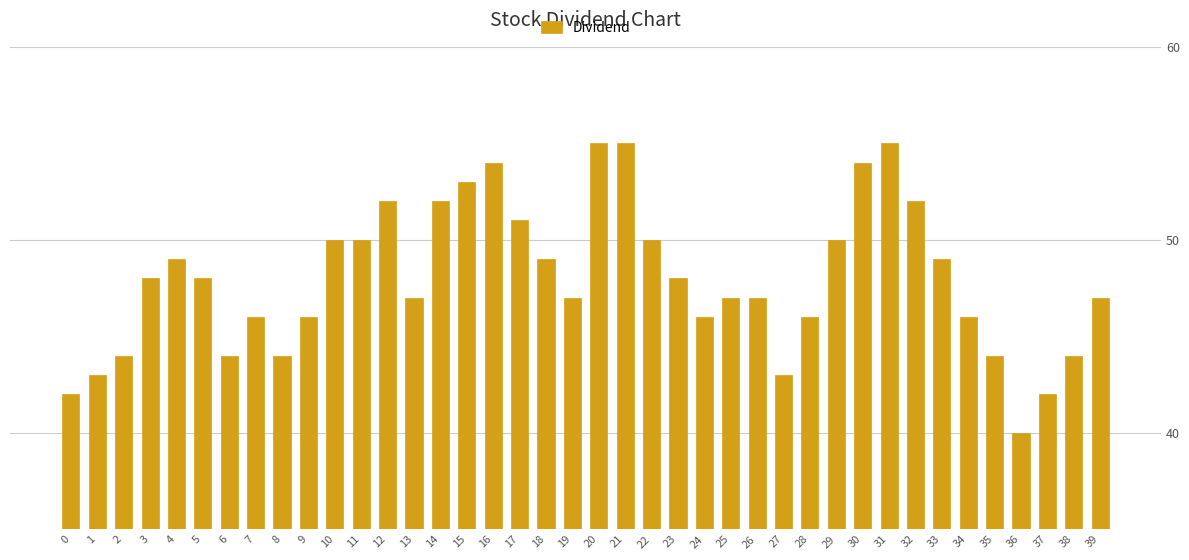

Does the chart contain stacked bars?

No